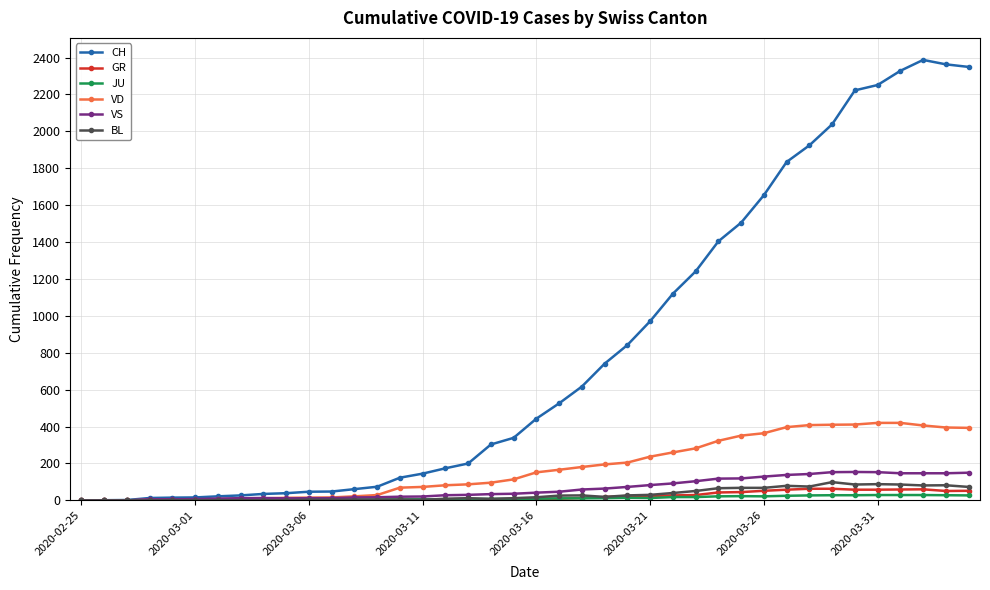

What is the sum of all CH values?

32444